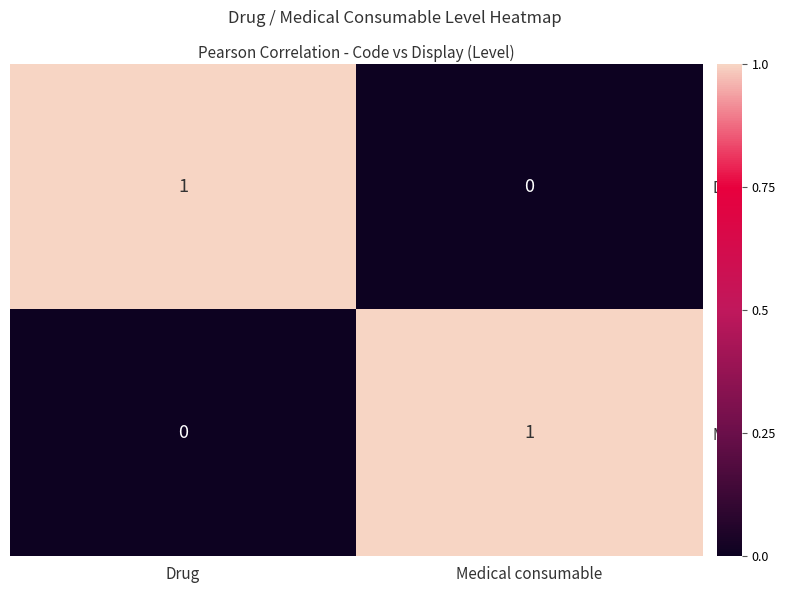

At Medical consumable, list the series in order from largest to smallest.

M, D